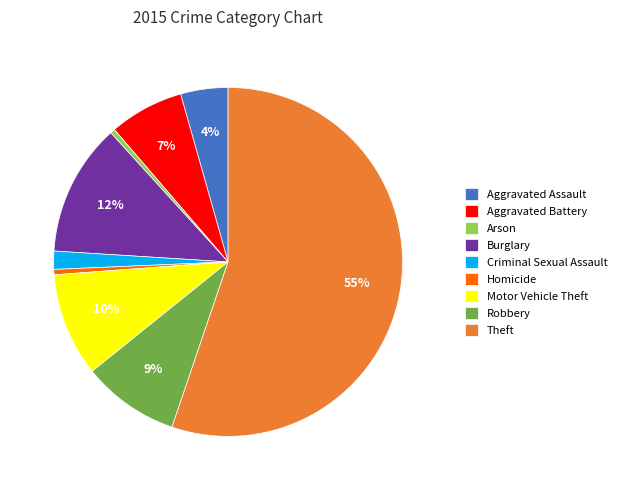

Is the sum of Robbery and Motor Vehicle Theft greater than half?

No